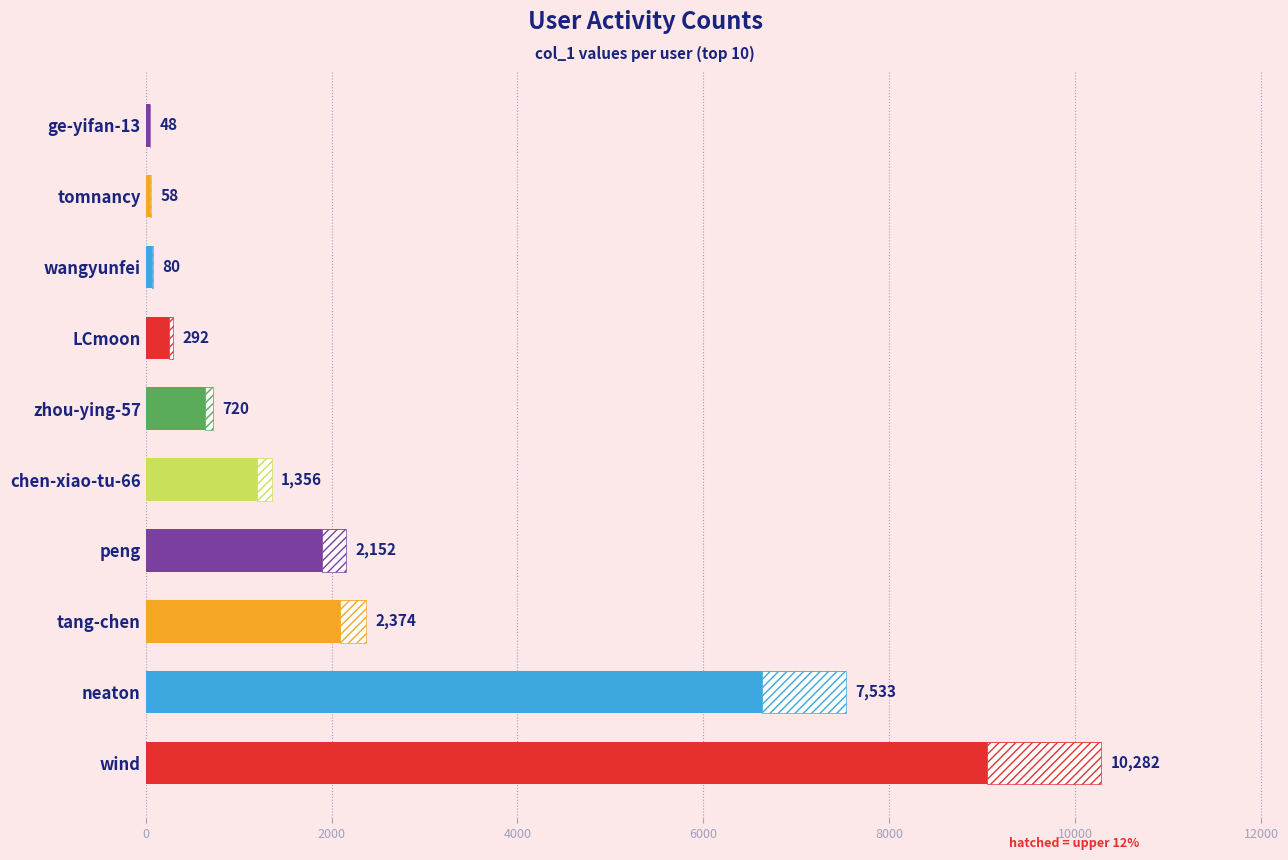

What is the greatest value displayed?

10282